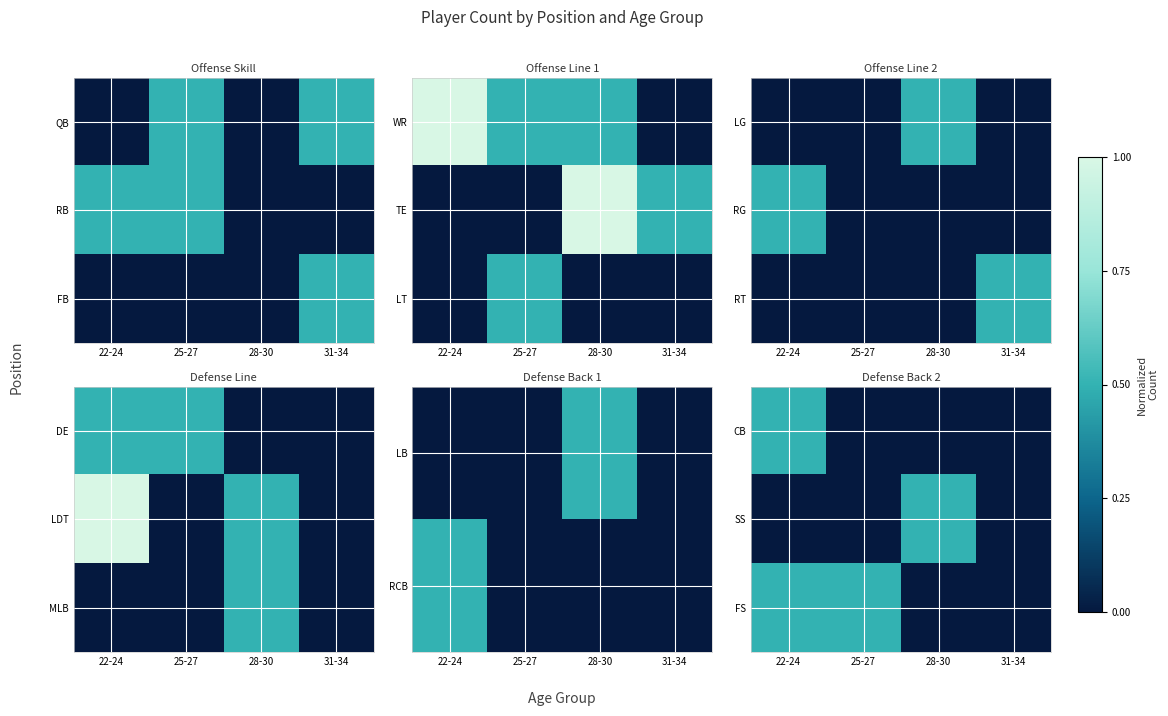

What is the difference between the maximum and minimum values in the SS series?

0.5